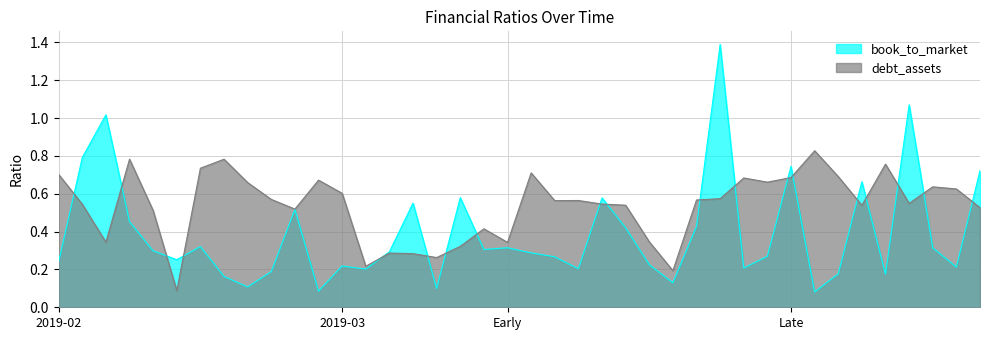

Which series has the largest range (max minus min)?

book_to_market